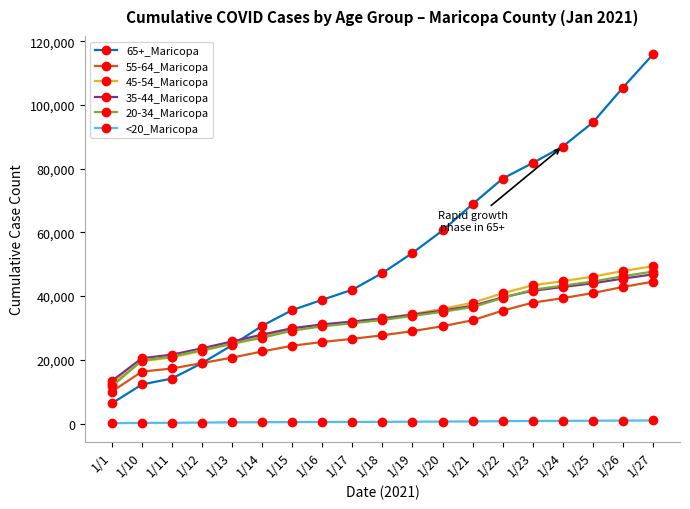

What is the sum of all 20-34_Maricopa values?

619592